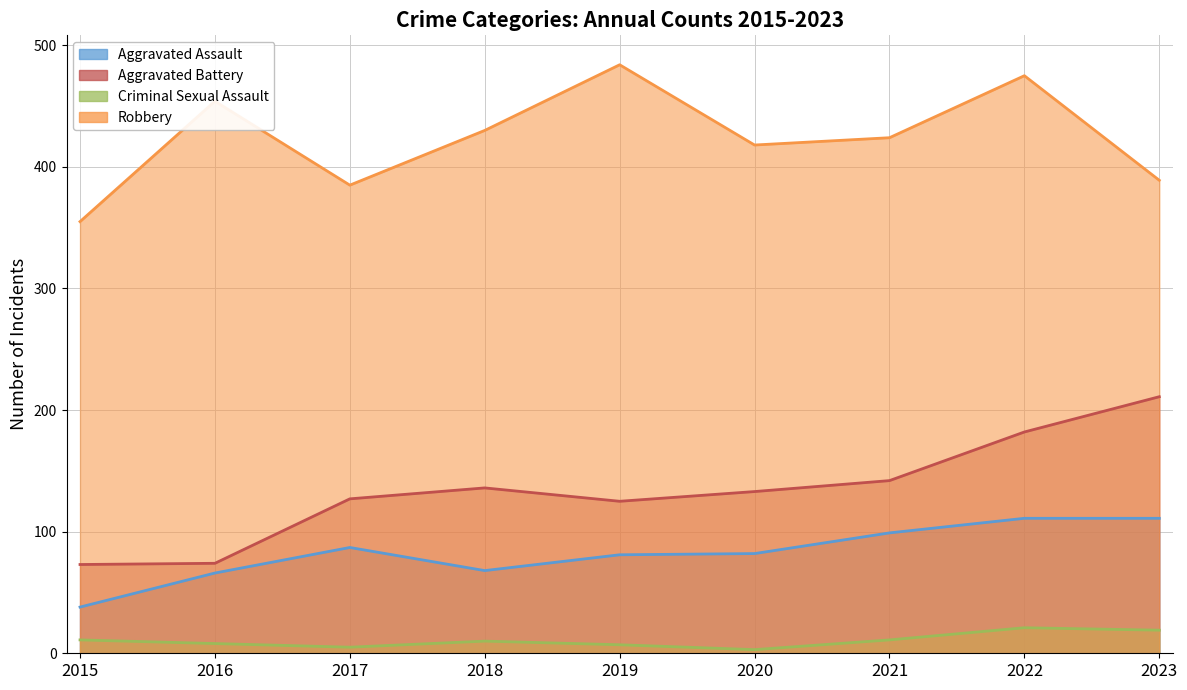

Is it true that Aggravated Assault equals 111 at 2022?

True